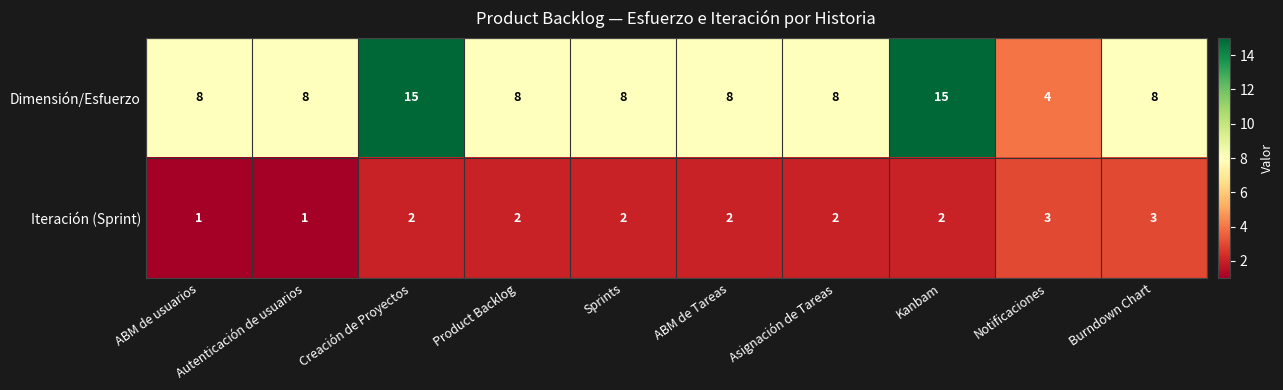

List the series in order of their peak value, lowest first.

Iteración (Sprint), Dimensión/Esfuerzo